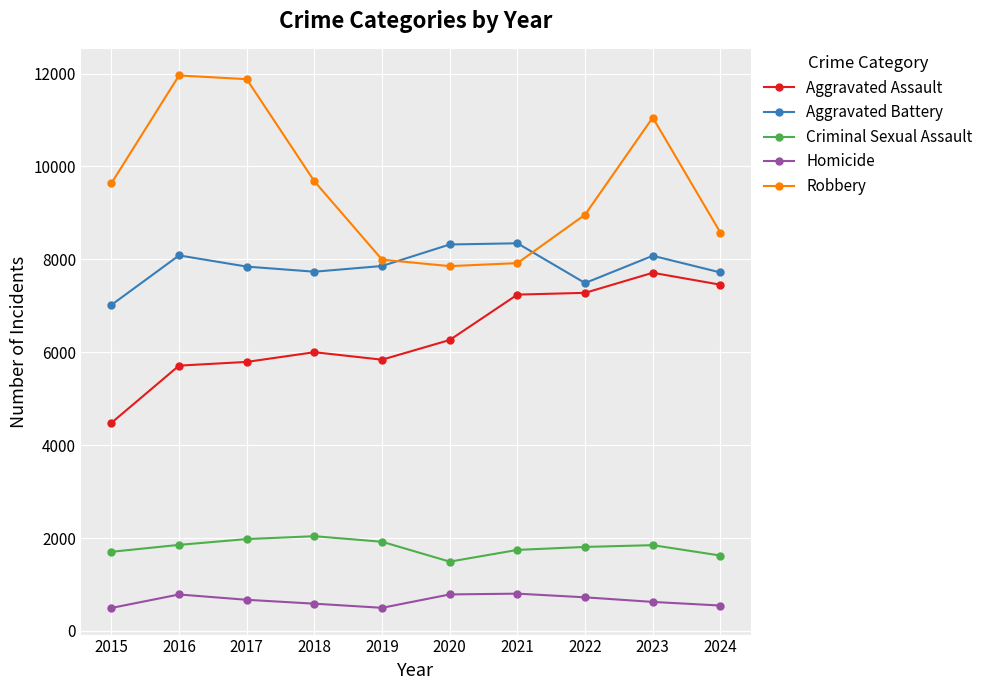

Read the Robbery value at 2021.

7920